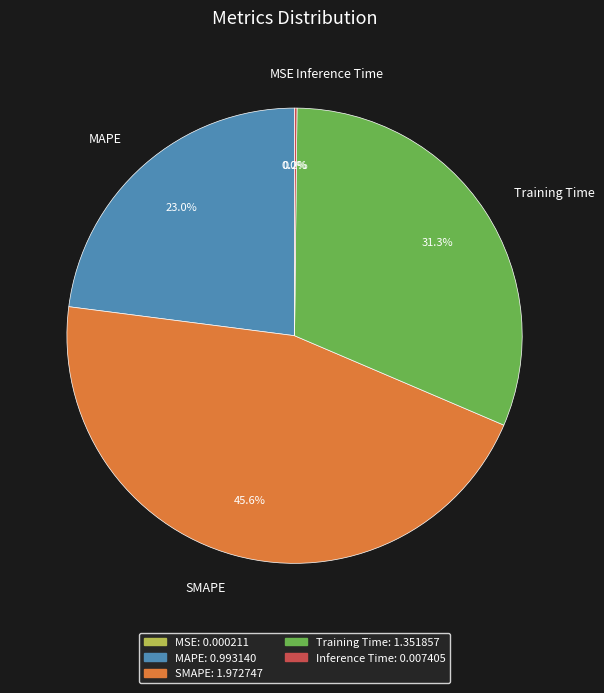

Between SMAPE and Training Time, which is larger?

SMAPE